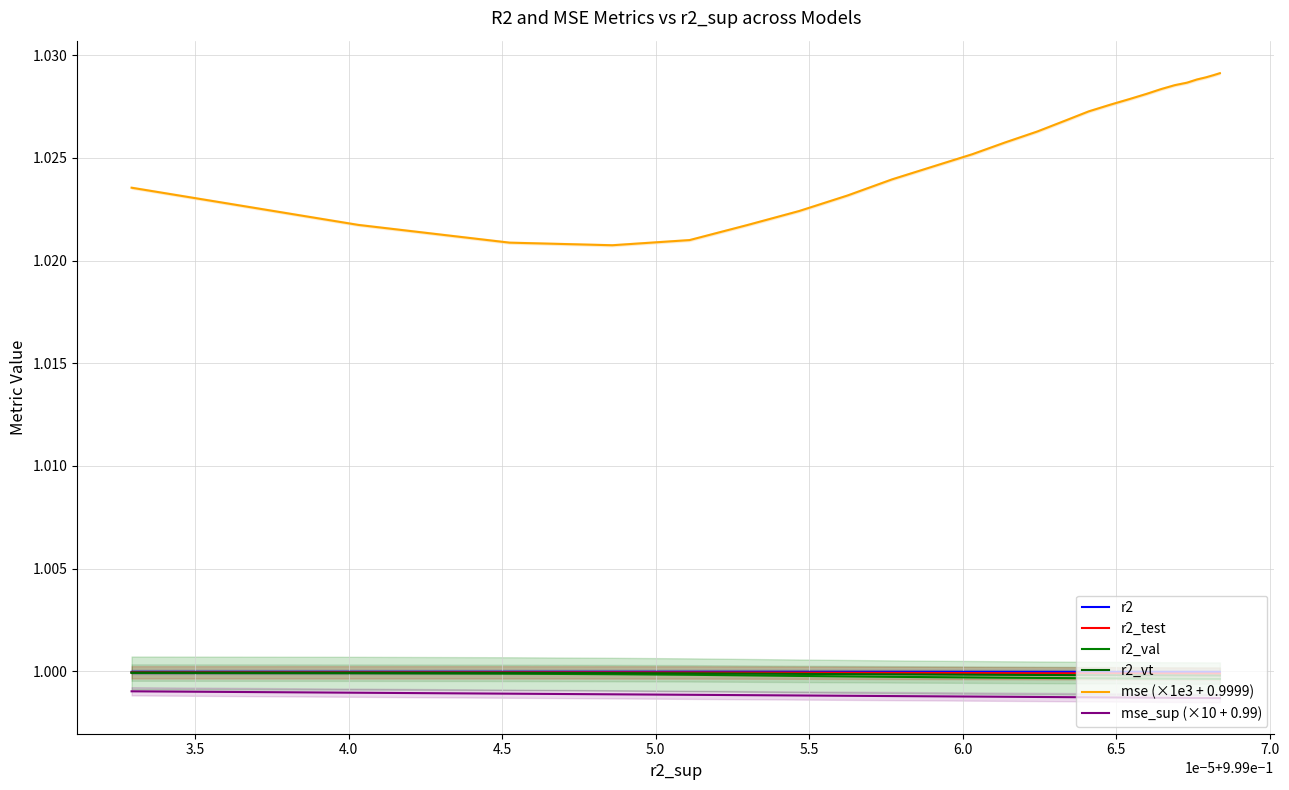

In mse (×1e3 + 0.9999), how many points are lower than both neighbors (excluding endpoints)?

1